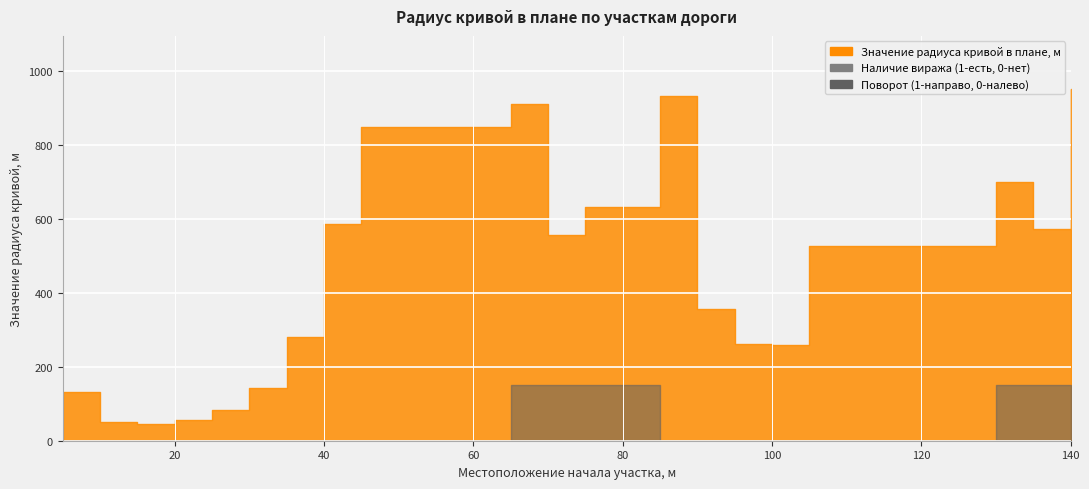

At which category is the sum across all series the highest?

140